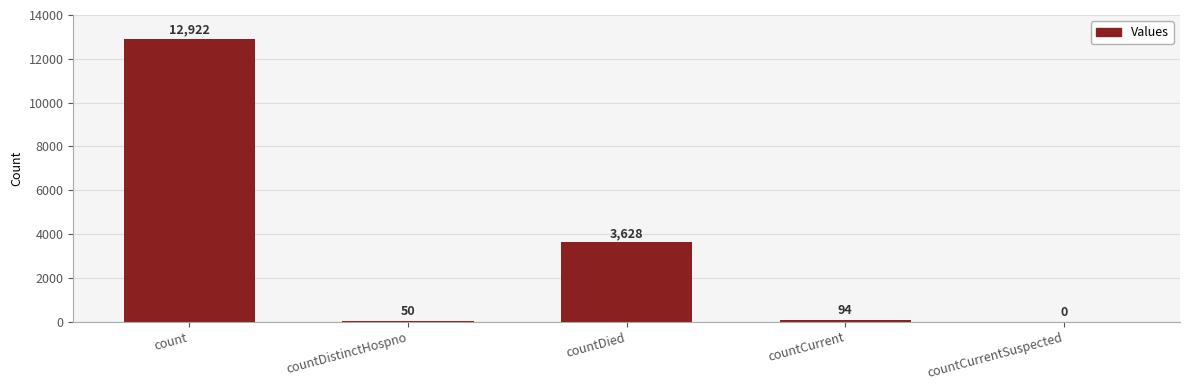

Are the bars grouped side by side (vs. stacked)?

No